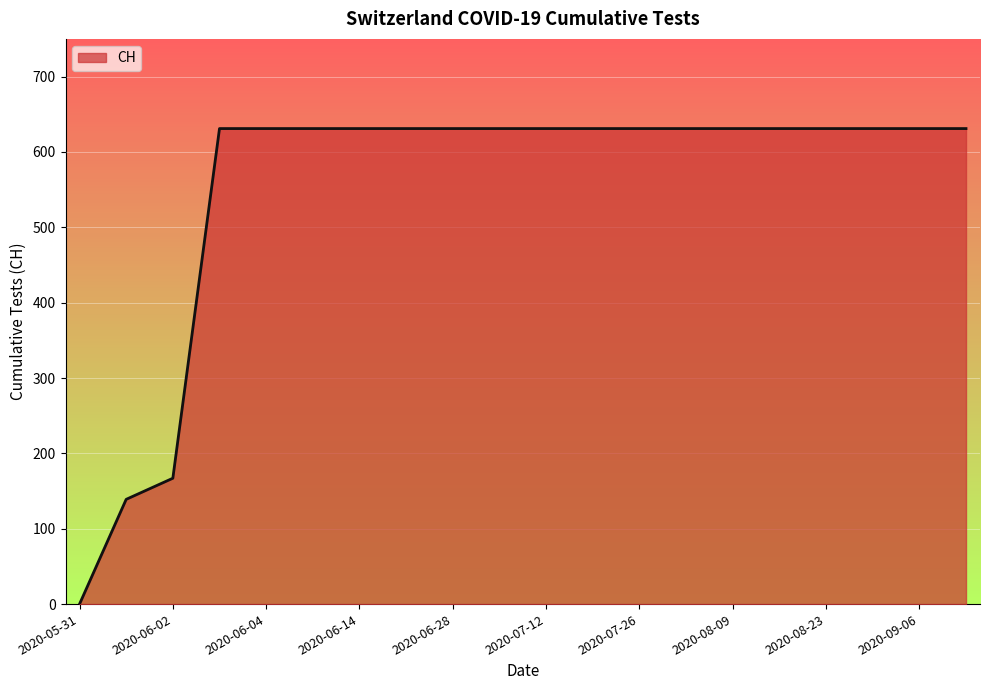

What is the difference between the maximum and minimum values?

631